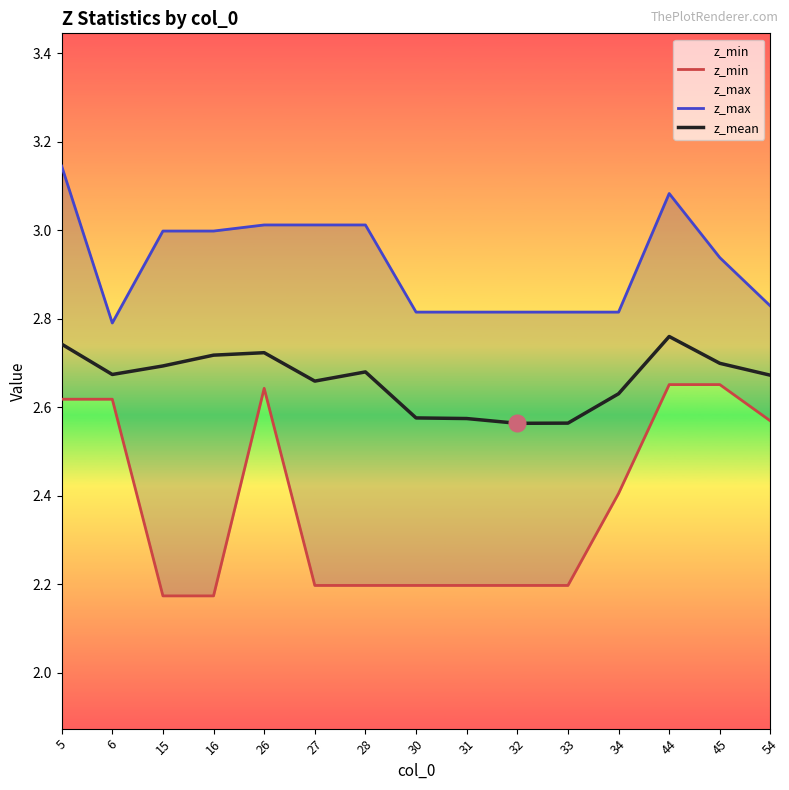

The value of z_min at 27 is 2.2. True or false?

True